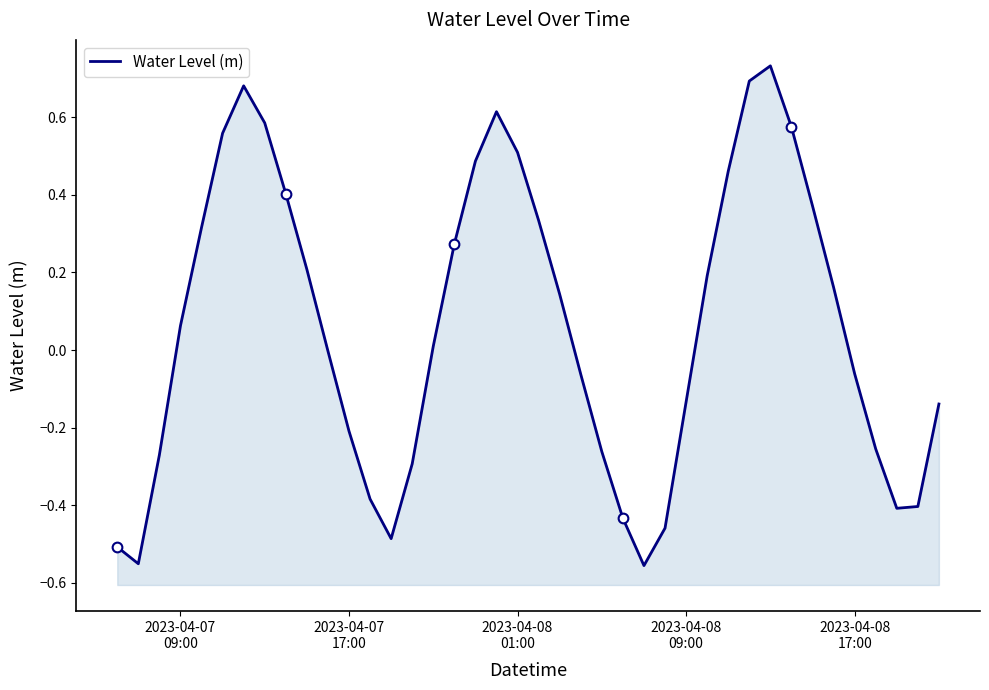

Reading right to left, extract all data points from this chart.

-0.1	-0.4	-0.4	-0.3	-0.1	0.2	0.4	0.6	0.7	0.7	0.5	0.2	-0.1	-0.5	-0.6	-0.4	-0.3	-0.1	0.1	0.3	0.5	0.6	0.5	0.3	0.0	-0.3	-0.5	-0.4	-0.2	-0.0	0.2	0.4	0.6	0.7	0.6	0.3	0.1	-0.3	-0.6	-0.5